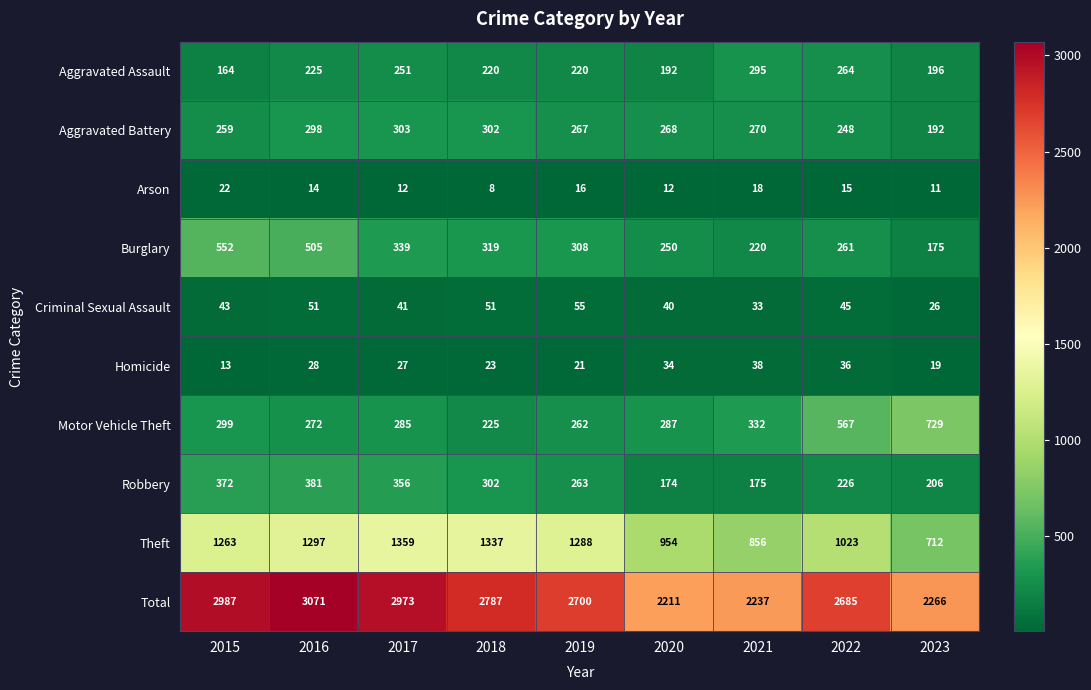

The value of Burglary at 2021 is 103. True or false?

False